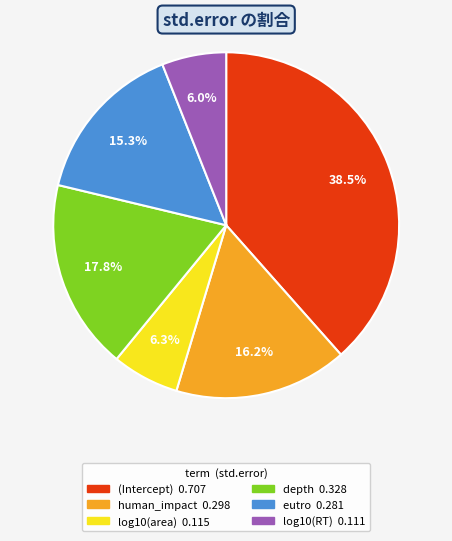

Is it true that log10(RT) is 15% of the pie?

False